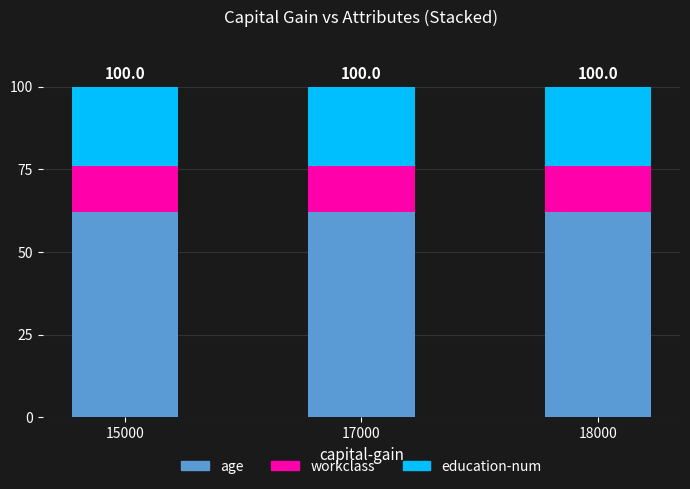

What is the total value across all series at 18000?

100.0